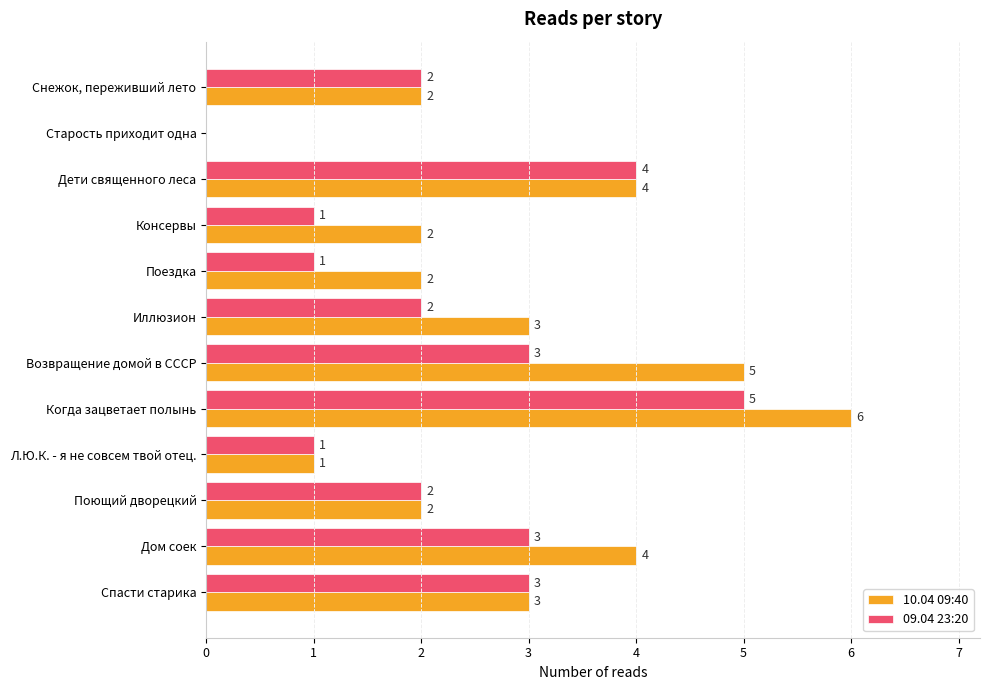

What is the maximum value shown in the chart?

6